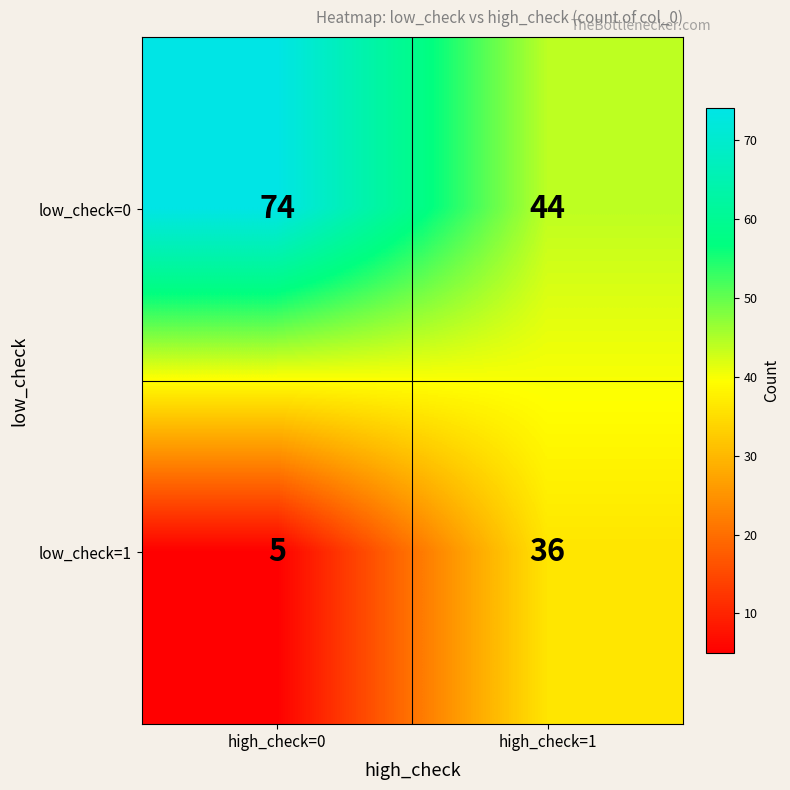

Rank the series by their maximum value, from lowest to highest.

low_check=1, low_check=0